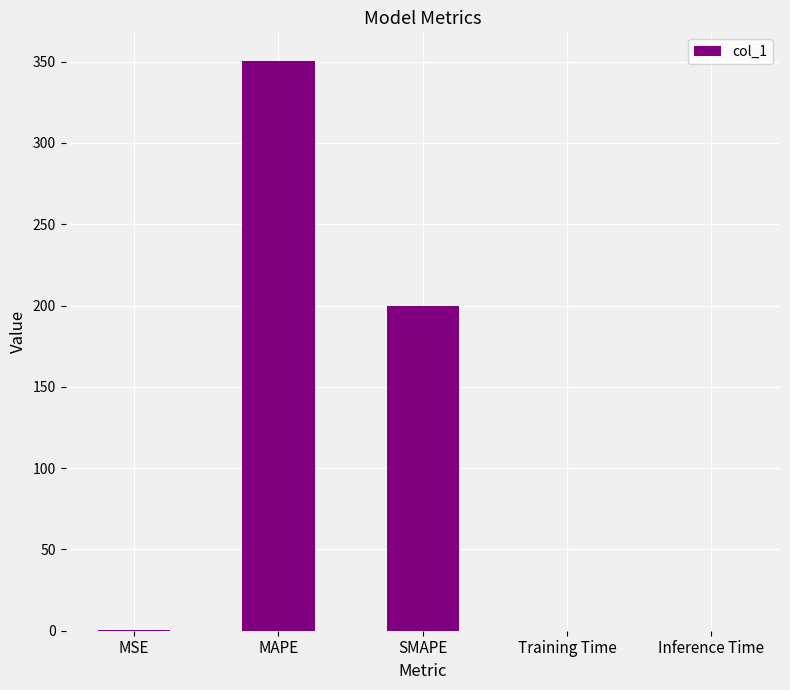

What is the ratio of the value at MAPE to the value at SMAPE?

1.8